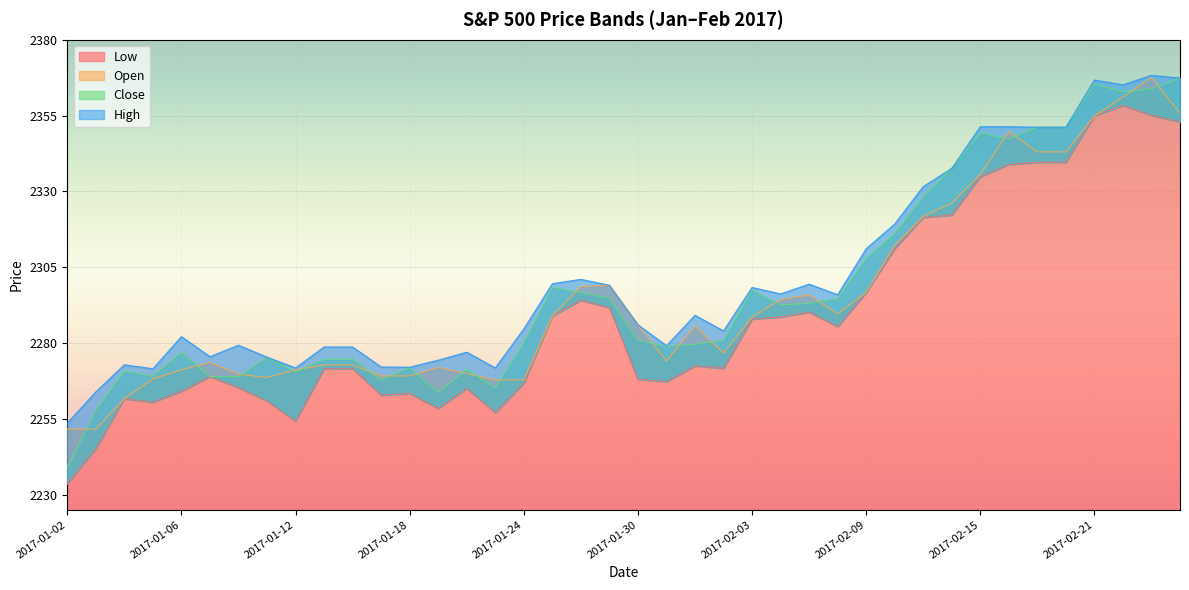

What is the average value of the Close series?

2297.5